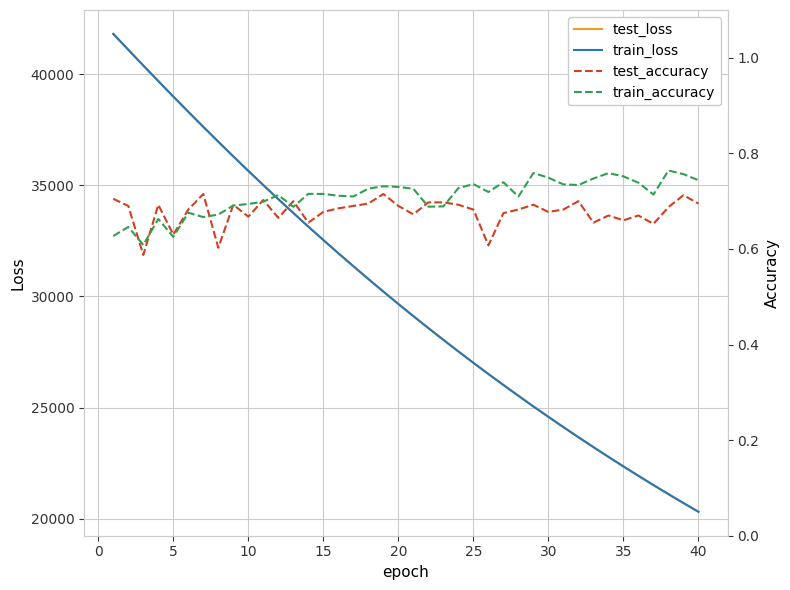

Which series has the largest range (max minus min)?

train_loss